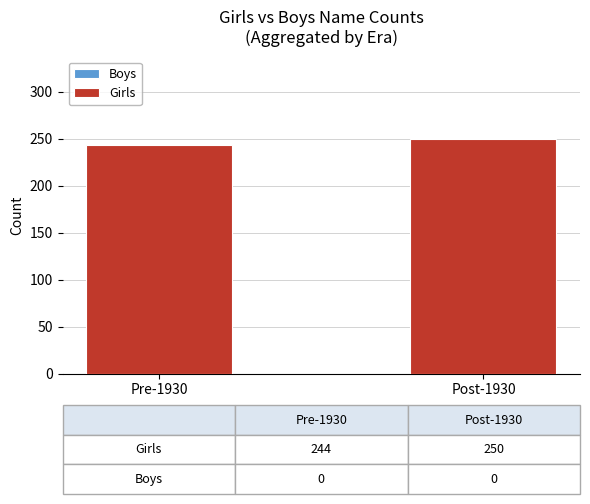

How many bars are there in total?

2